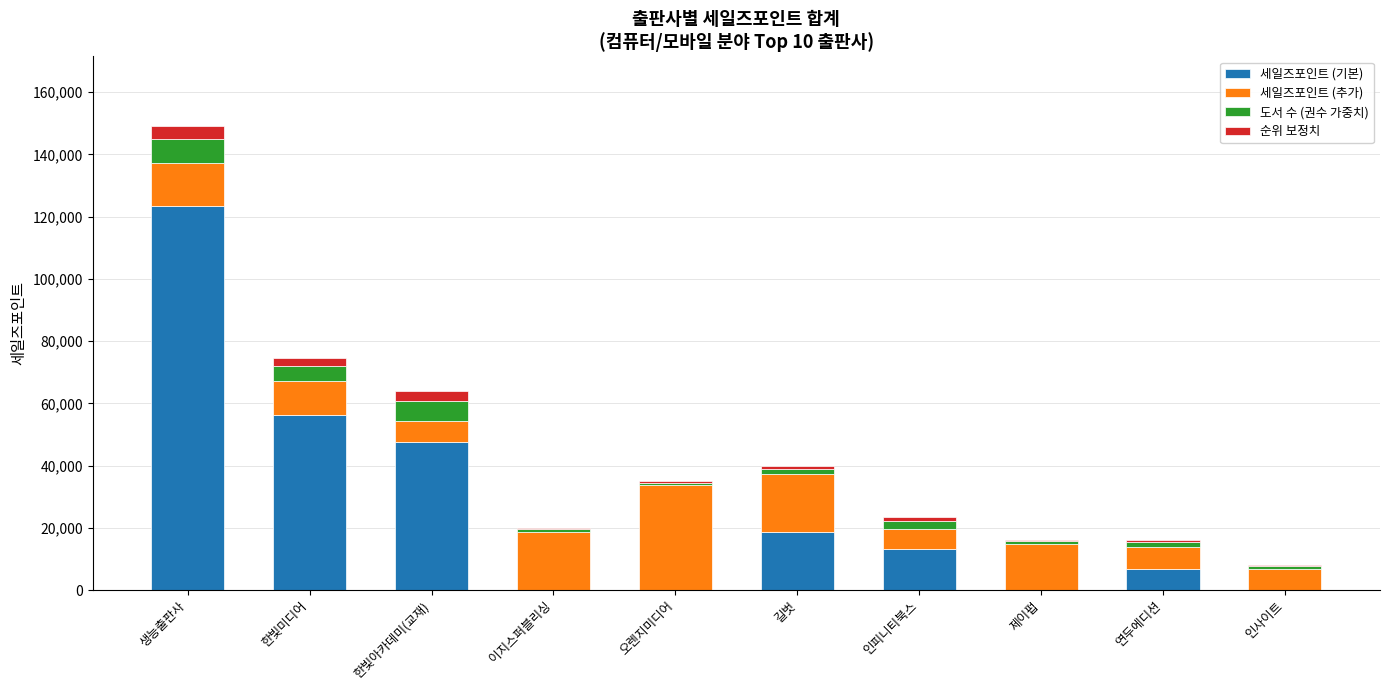

At which category is the sum across all series the highest?

생능출판사